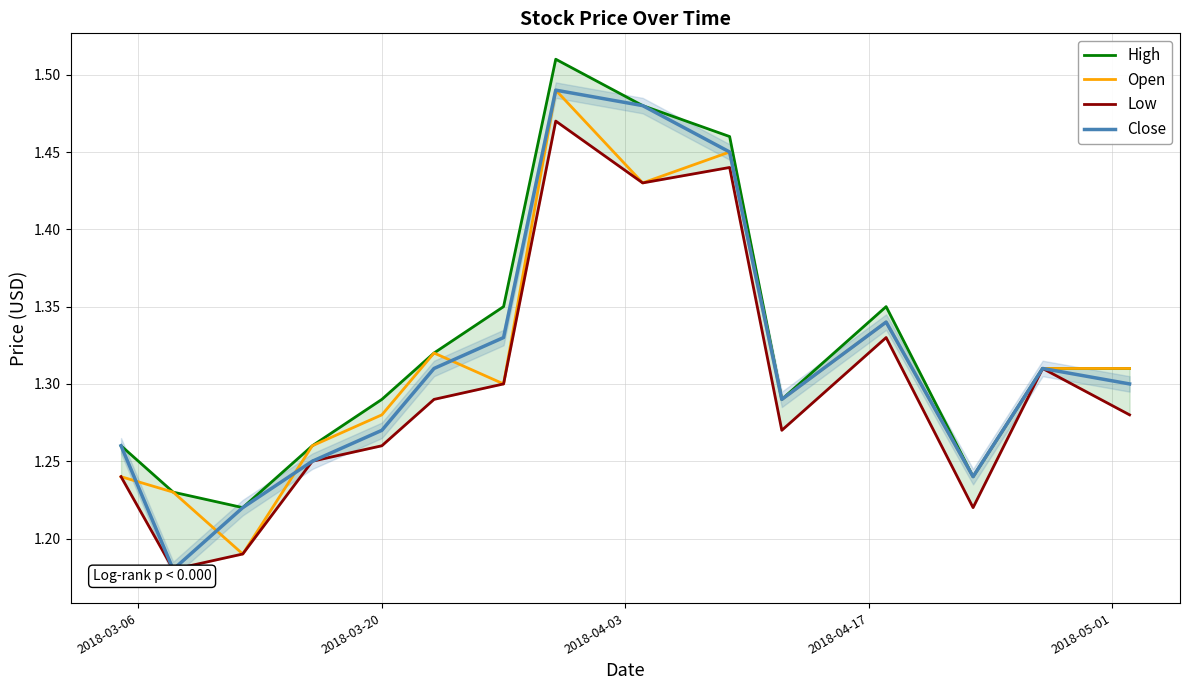

Is this an area chart (filled region under the line)?

No